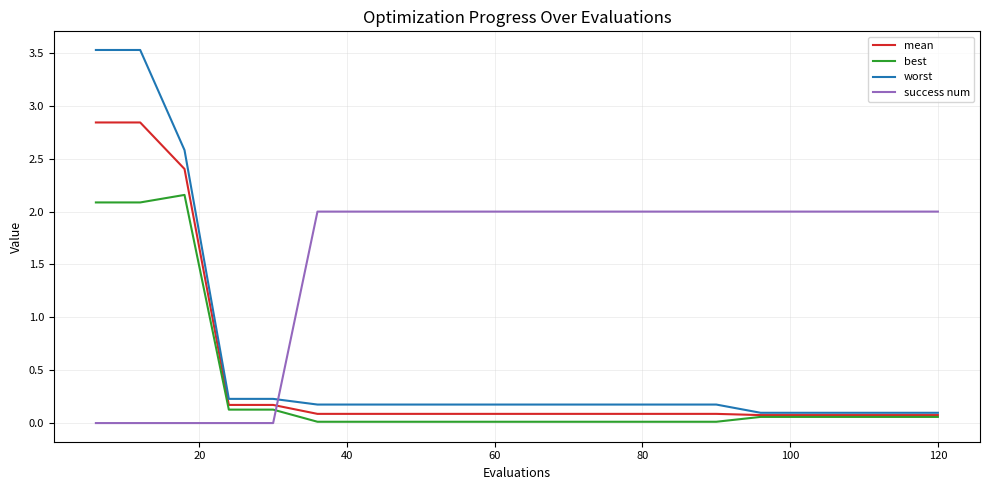

Which series has the widest spread of values?

worst